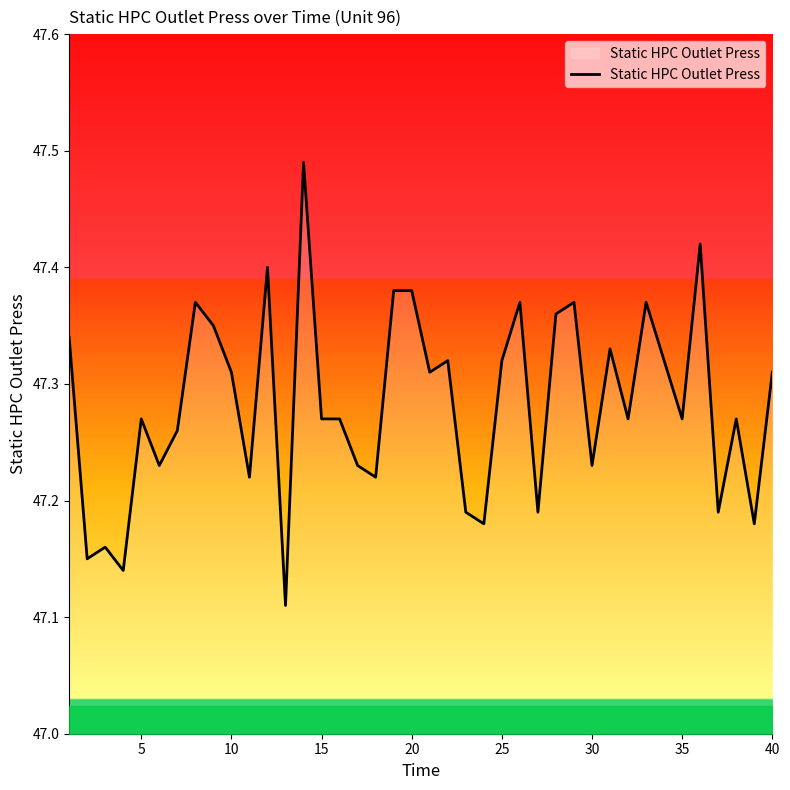

What is the difference between the maximum and minimum values?

0.4